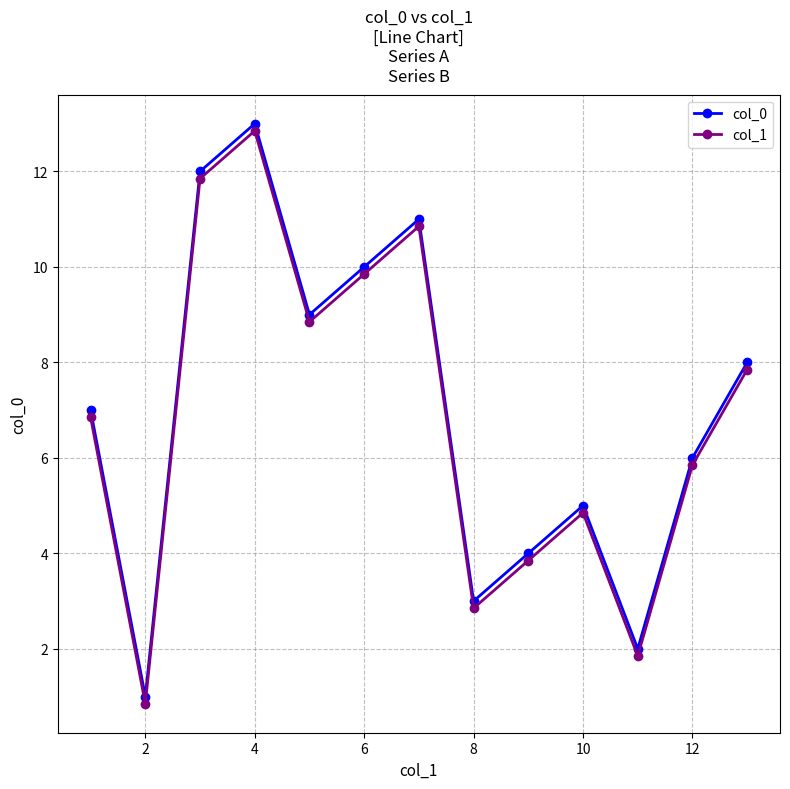

True or false: col_0 and col_1 cross at least once.

False